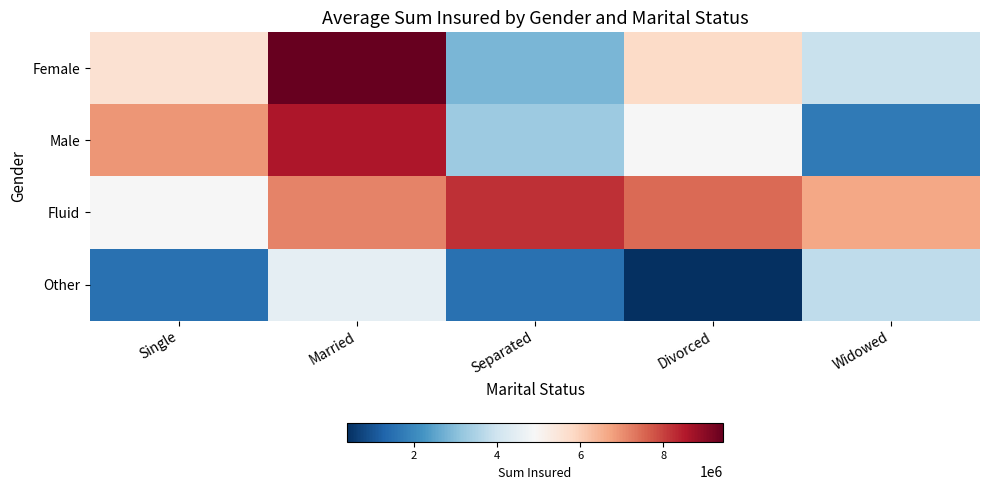

Which series has the largest total across all categories?

Fluid